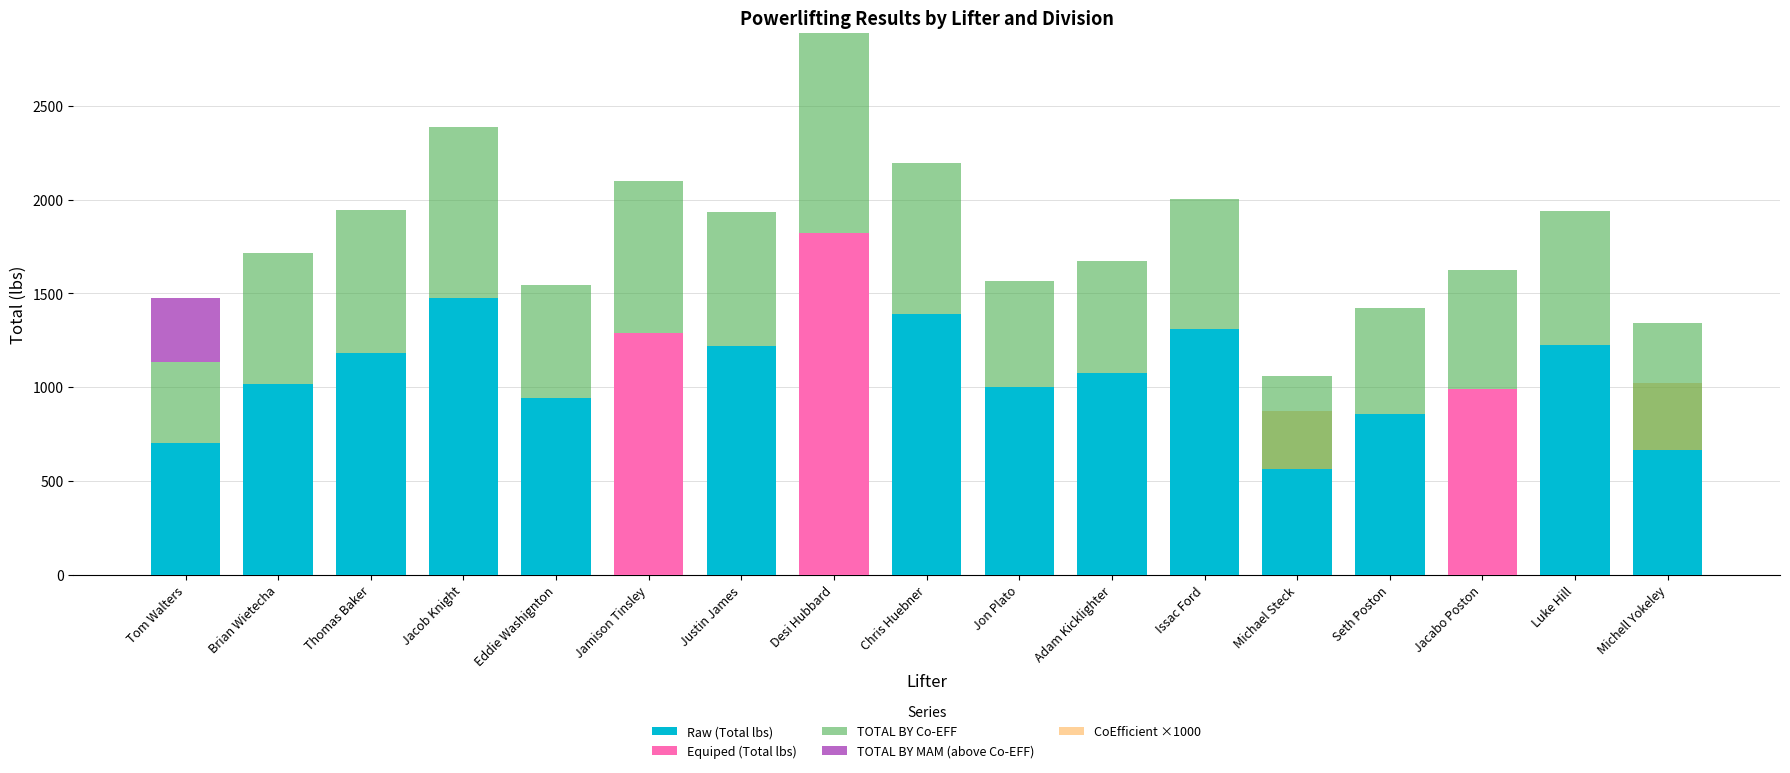

What is the average value of the CoEfficient ×1000 series?

648.7